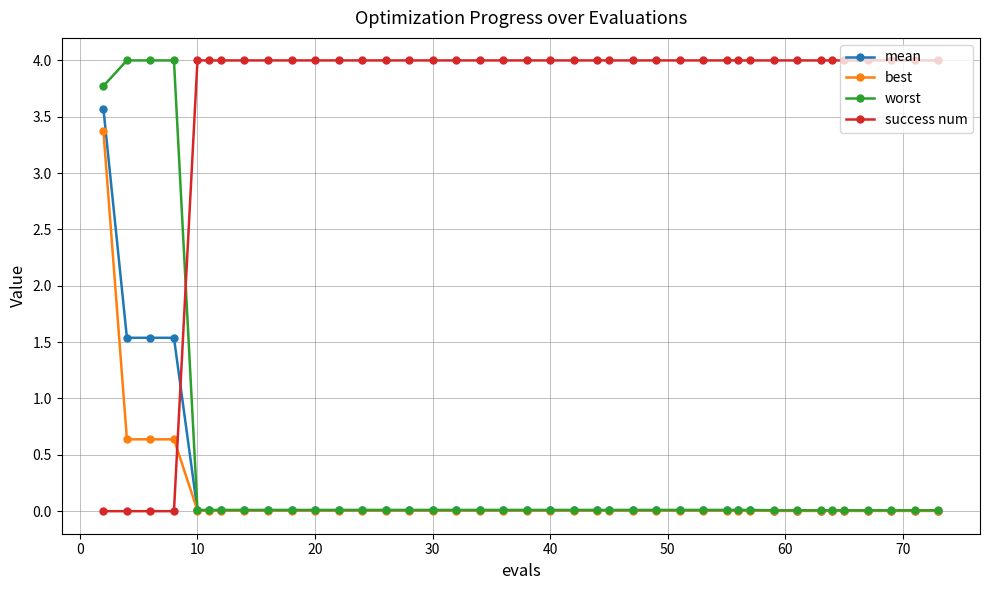

What is the maximum value for worst?

4.0